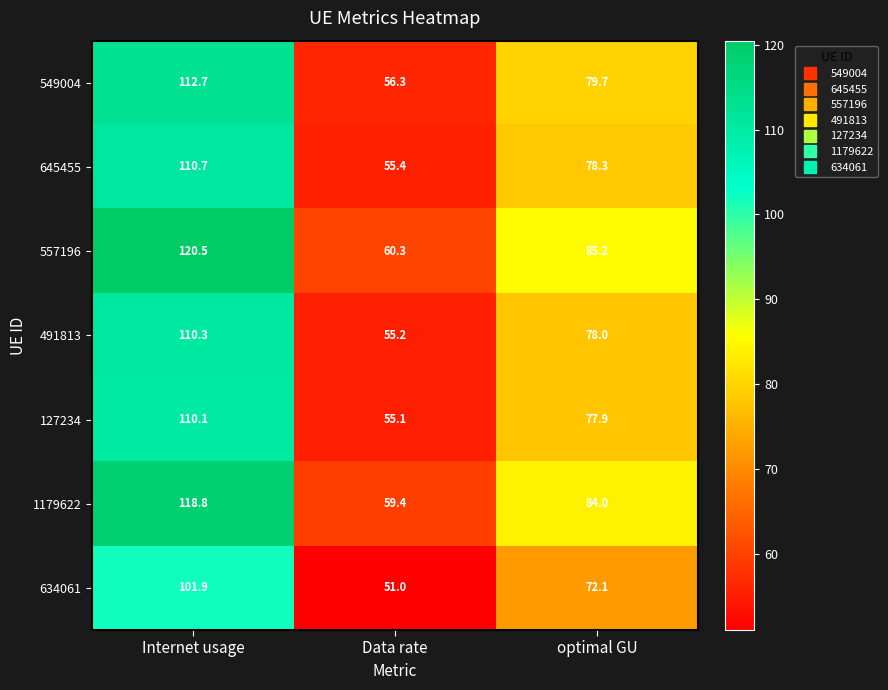

Count the number of data series in this chart.

7